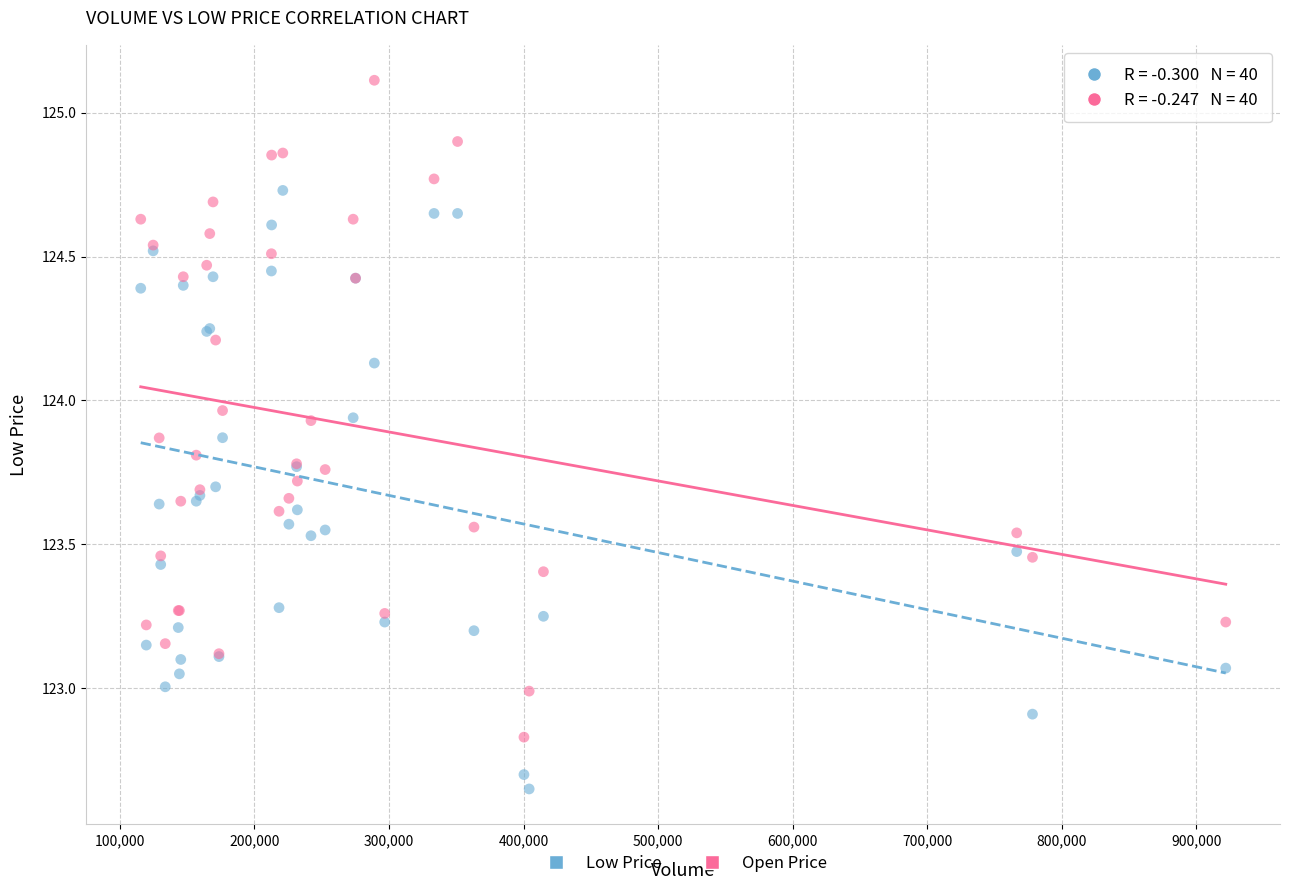

Which series contains the highest Y value?

Open Price